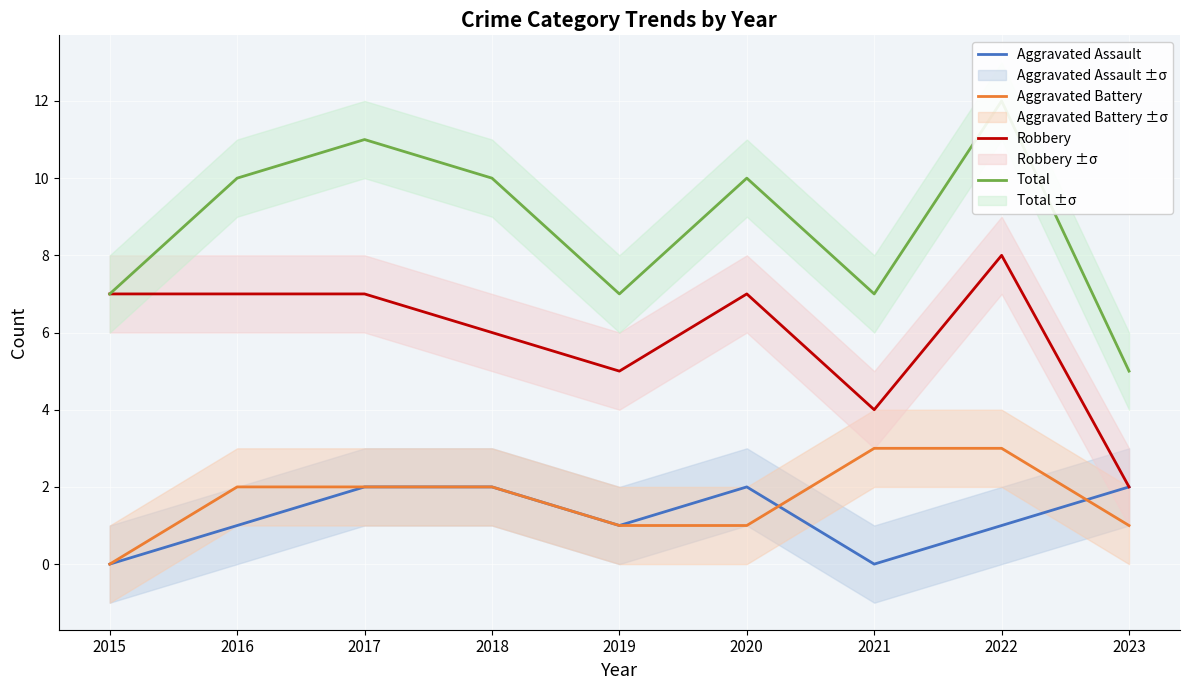

At which label does Total reach its minimum?

2023